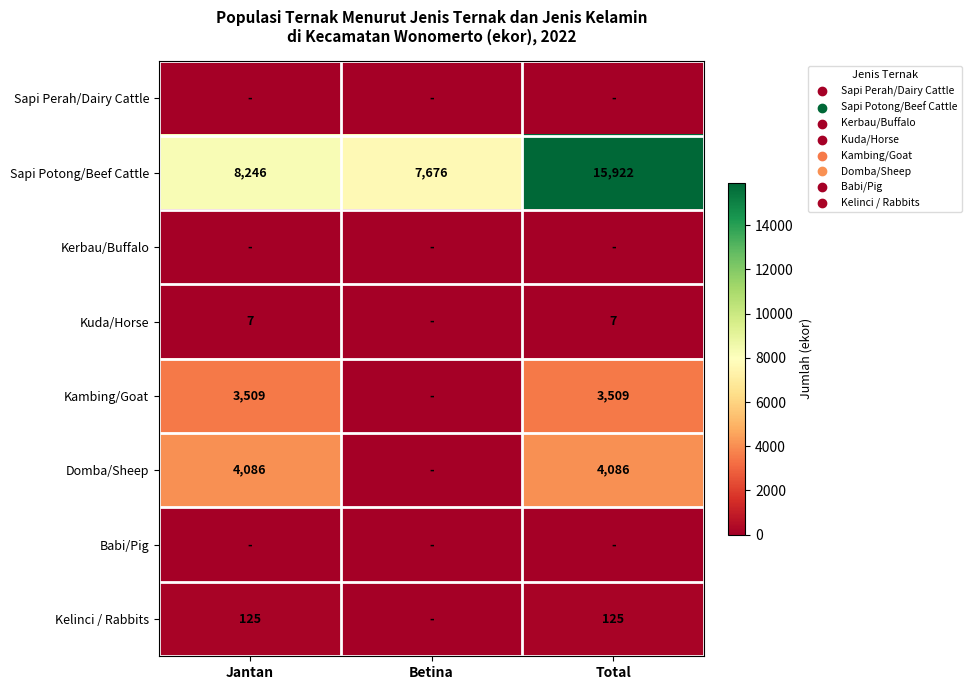

At which category is the sum across all series the highest?

Total